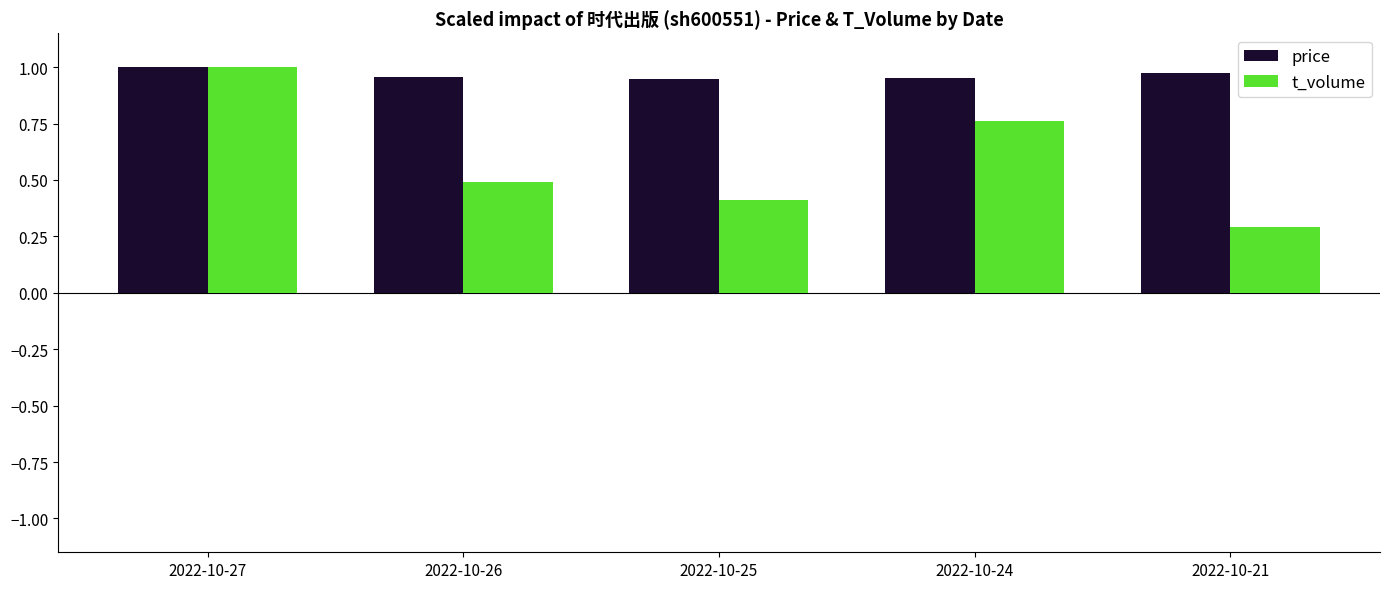

What are all the series names shown in the legend?

price, t_volume